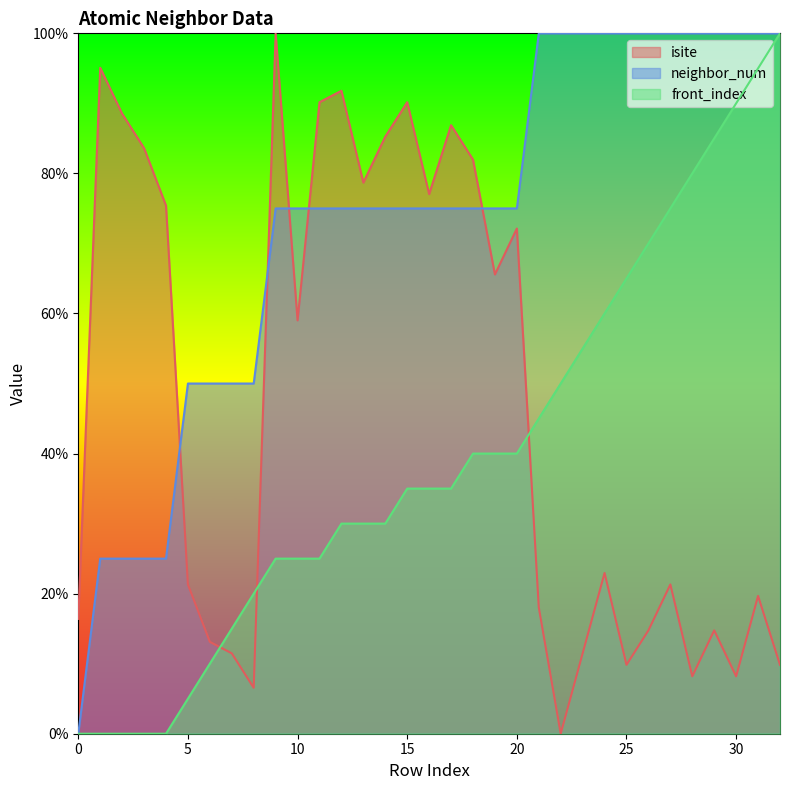

Rank the series by their maximum value, from lowest to highest.

isite, neighbor_num, front_index